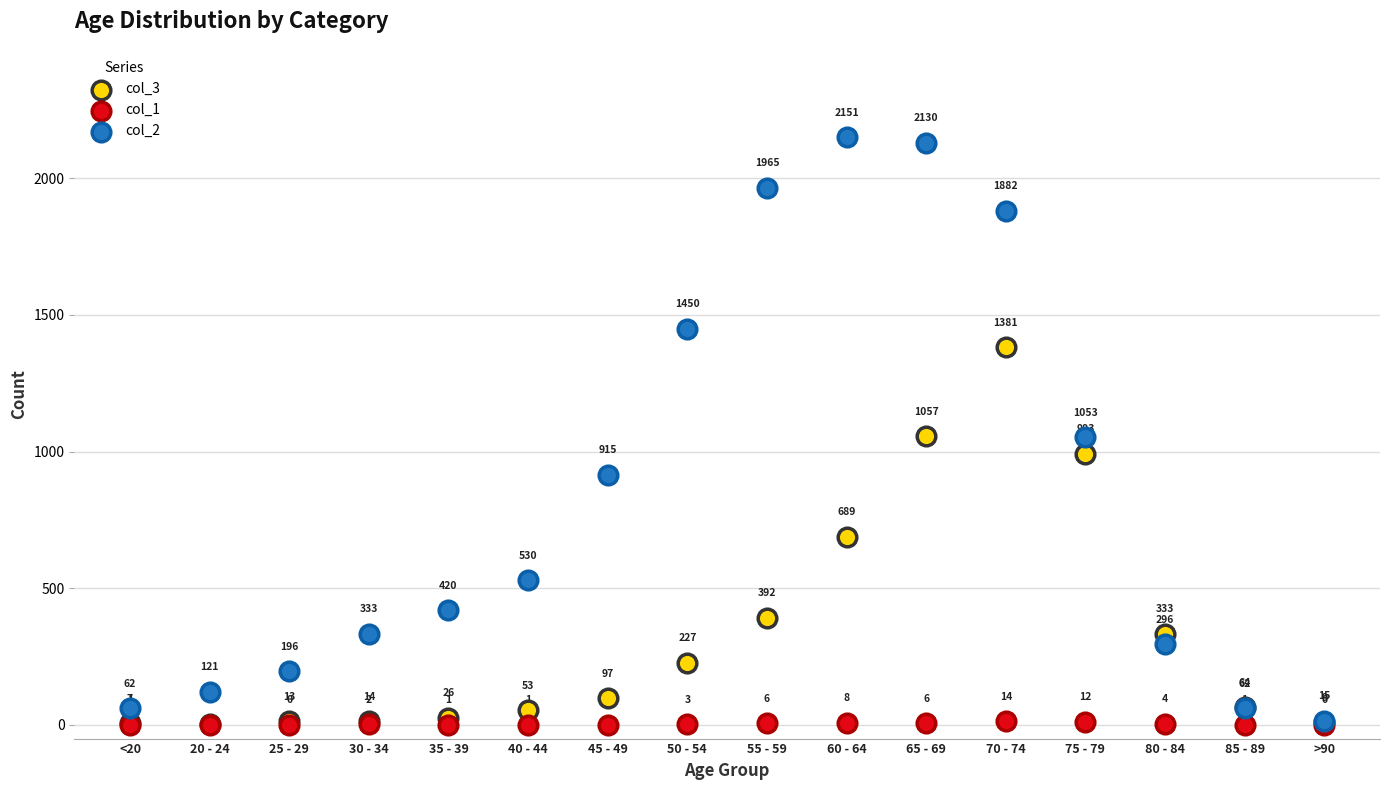

Which series contains the lowest Y value?

col_1